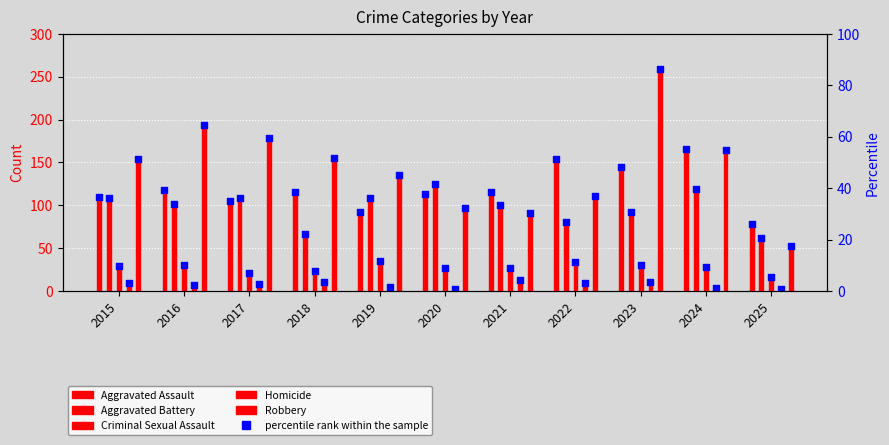

Which series contains the lowest Y value?

Homicide